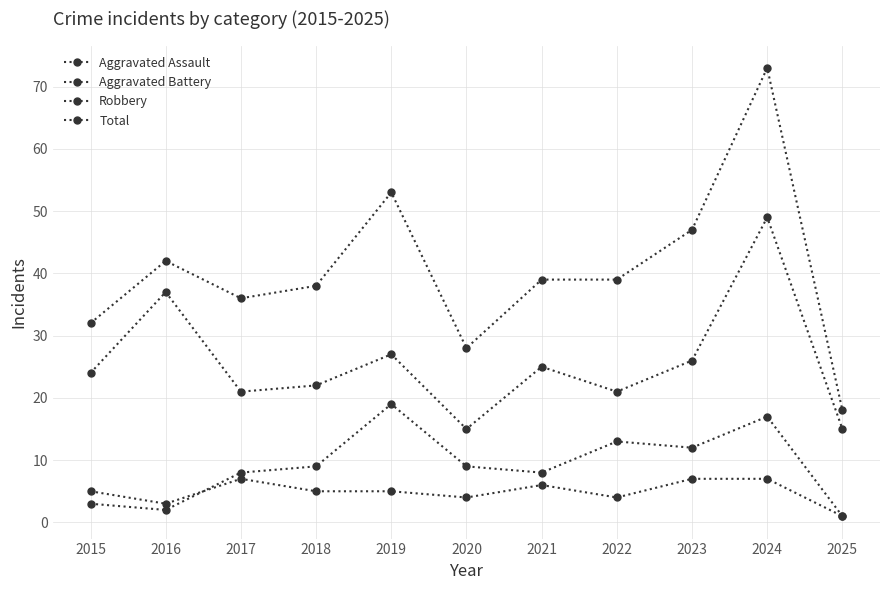

How many categories are shown in the chart?

11